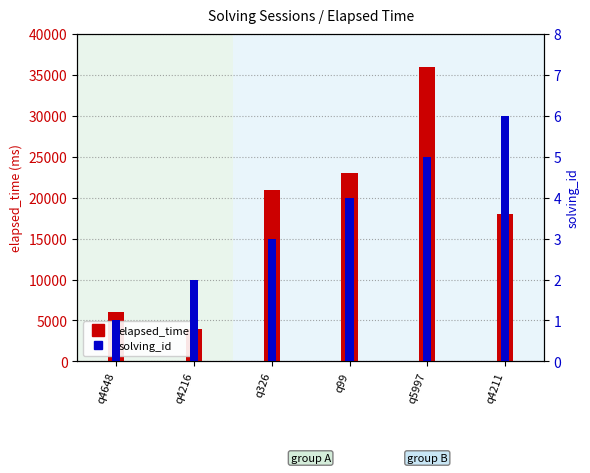

Reading right to left, list all the values displayed in this chart.

elapsed_time: q4211=18000	q5997=36000	q99=23000	q326=21000	q4216=4000	q4648=6000
solving_id: q4211=6	q5997=5	q99=4	q326=3	q4216=2	q4648=1